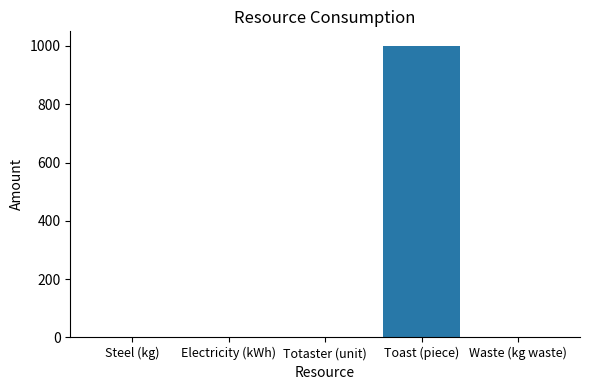

What is the sum of the values at Toast (piece) and Waste (kg waste)?

1000